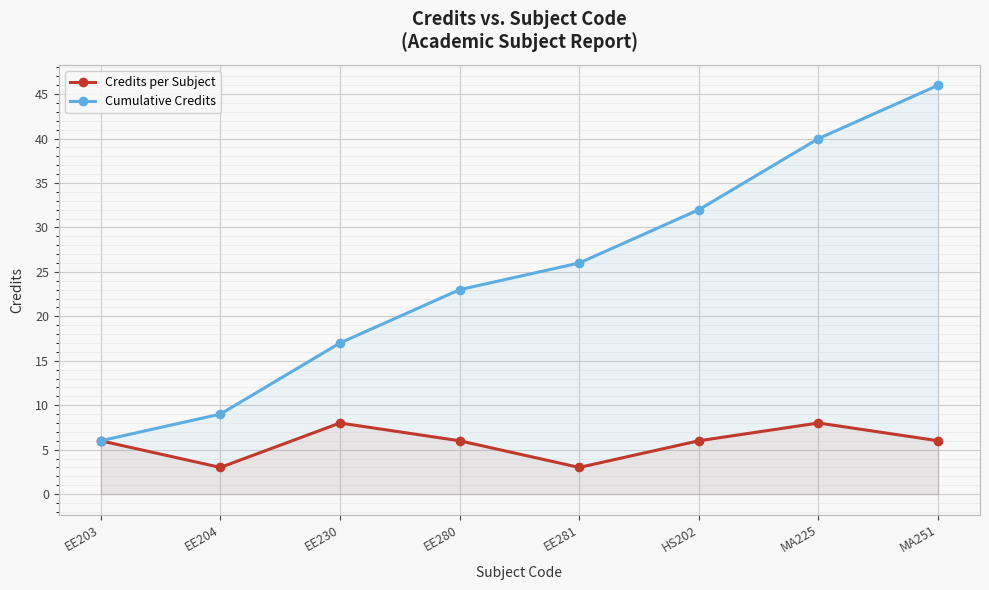

Read the Cumulative Credits value at EE280.

23